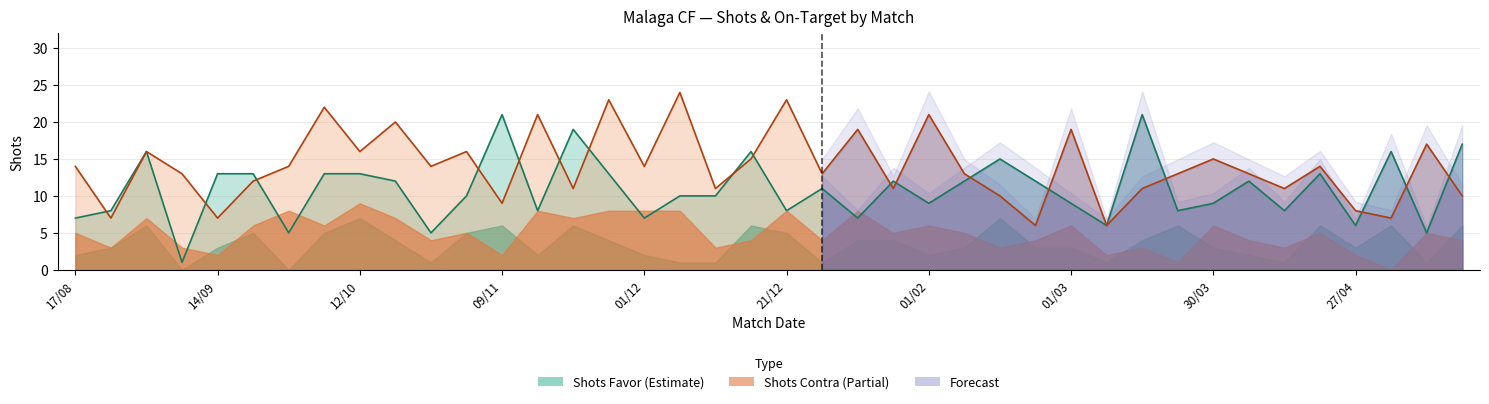

Is it true that Shots Contra equals 11 at 11?

False